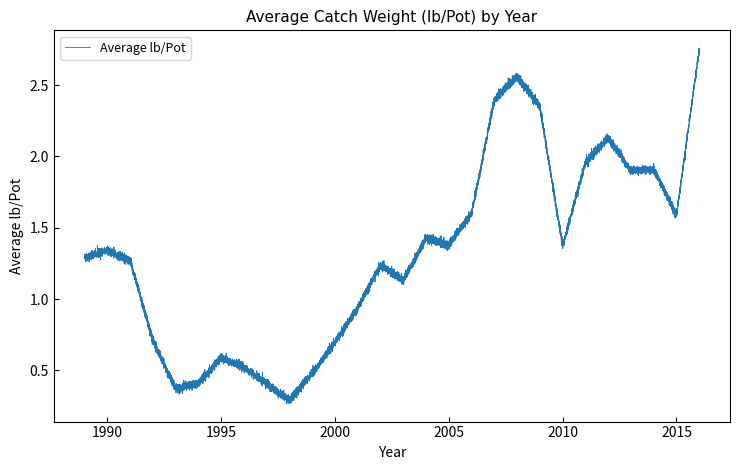

Does the chart have visible grid lines?

No